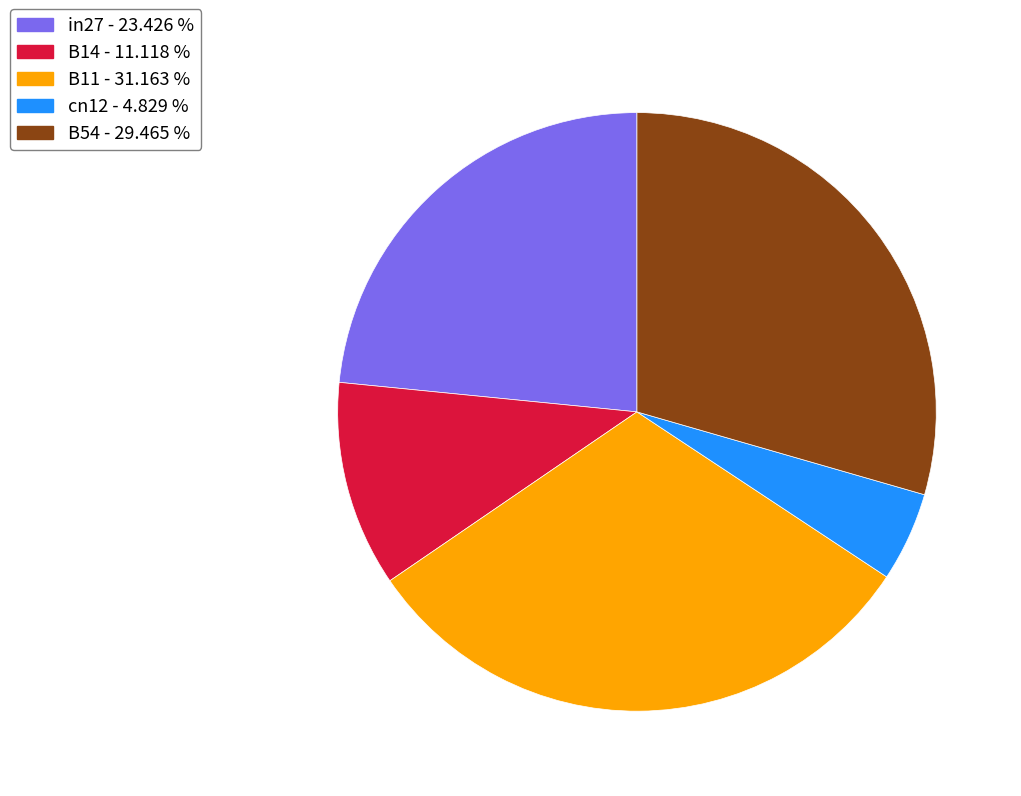

Rank the categories by value from lowest to highest.

cn12, B14, in27, B54, B11